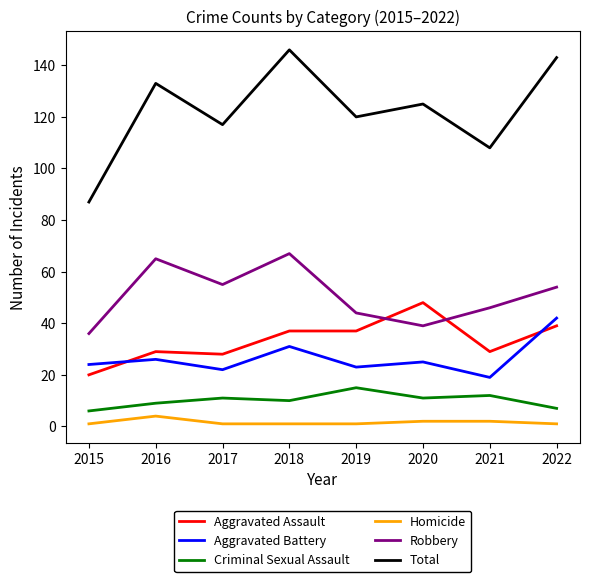

Rank the series at 2020 from highest to lowest value.

Total, Aggravated Assault, Robbery, Aggravated Battery, Criminal Sexual Assault, Homicide